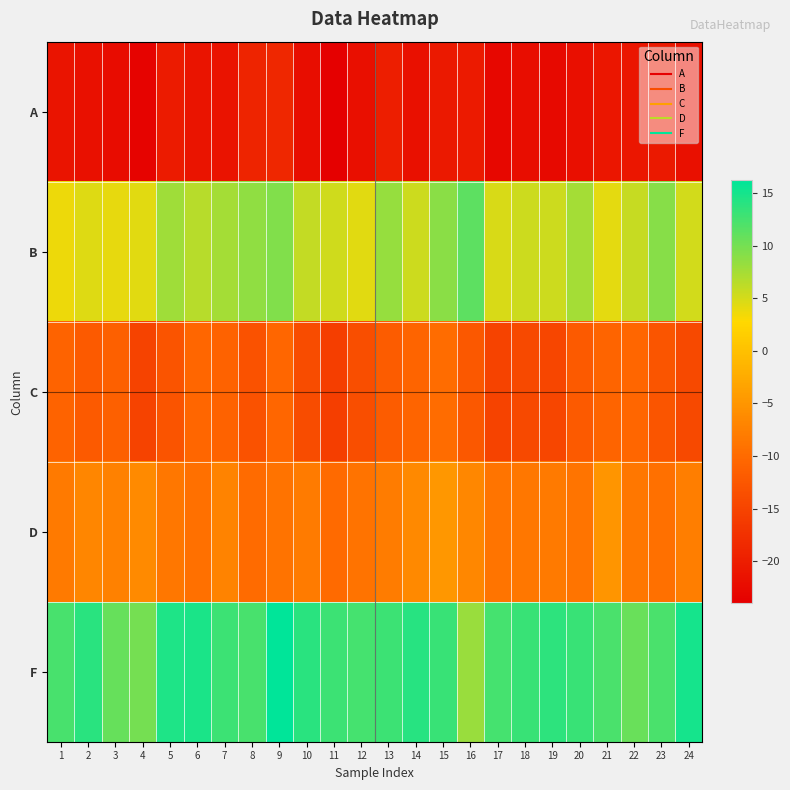

Reading left to right, list all the values displayed in this chart.

A: 1=-21.2	2=-21.7	3=-22.4	4=-23.4	5=-20.4	6=-21.2	7=-21.5	8=-19.2	9=-18.8	10=-22.2	11=-24.0	12=-21.9	13=-20.1	14=-21.7	15=-20.6	16=-20.4	17=-23.1	18=-22.1	19=-22.7	20=-21.8	21=-20.9	22=-20.9	23=-20.6	24=-21.7
B: 1=3.8	2=4.5	3=4.0	4=4.3	5=7.9	6=6.6	7=7.5	8=8.6	9=9.3	10=6.0	11=5.4	12=4.4	13=8.3	14=5.5	15=8.9	16=11.2	17=4.8	18=5.4	19=5.5	20=7.5	21=4.3	22=5.8	23=9.1	24=5.1
C: 1=-10.8	2=-12.1	3=-11.3	4=-15.1	5=-12.9	6=-10.6	7=-11.0	8=-13.0	9=-10.6	10=-13.9	11=-15.8	12=-13.6	13=-11.9	14=-10.7	15=-9.8	16=-12.3	17=-15.2	18=-14.3	19=-14.7	20=-12.1	21=-10.7	22=-10.6	23=-12.7	24=-14.3
D: 1=-8.2	2=-6.8	3=-7.4	4=-6.3	5=-8.6	6=-9.3	7=-7.1	8=-9.9	9=-8.9	10=-8.0	11=-10.1	12=-8.9	13=-8.0	14=-6.4	15=-4.8	16=-6.6	17=-8.9	18=-8.5	19=-8.1	20=-8.9	21=-5.1	22=-8.5	23=-9.2	24=-7.7
F: 1=12.3	2=13.9	3=10.8	4=10.0	5=14.7	6=14.8	7=12.9	8=12.3	9=16.2	10=13.9	11=13.0	12=12.6	13=13.0	14=14.1	15=13.2	16=8.2	17=12.5	18=13.1	19=13.7	20=13.1	21=12.2	22=10.7	23=12.2	24=15.0